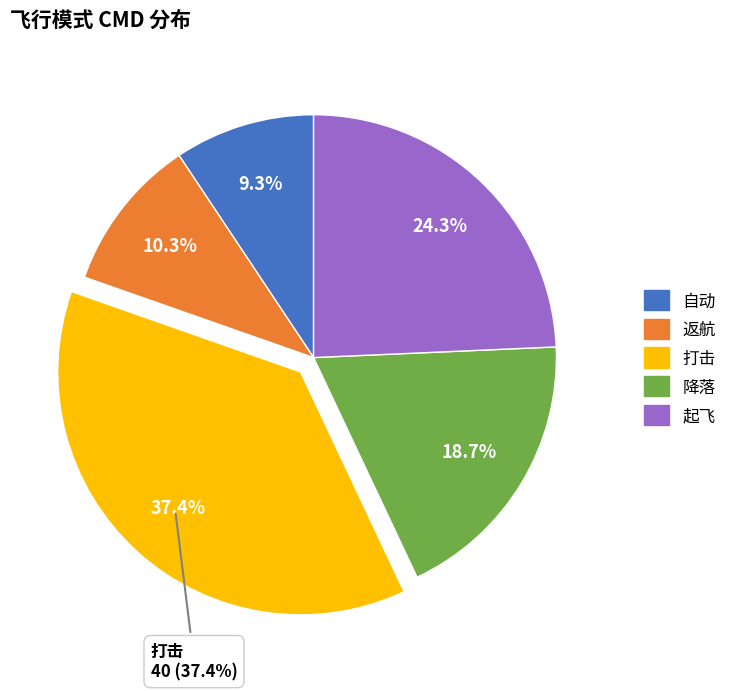

To the nearest percent, what is the average slice percentage?

20%